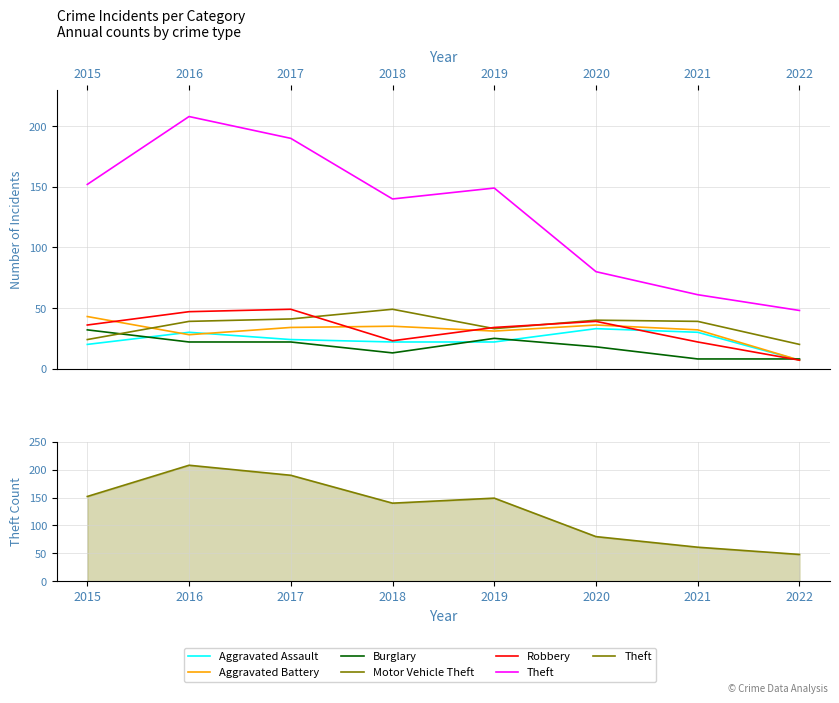

Where does the Theft series first go above 149?

2015